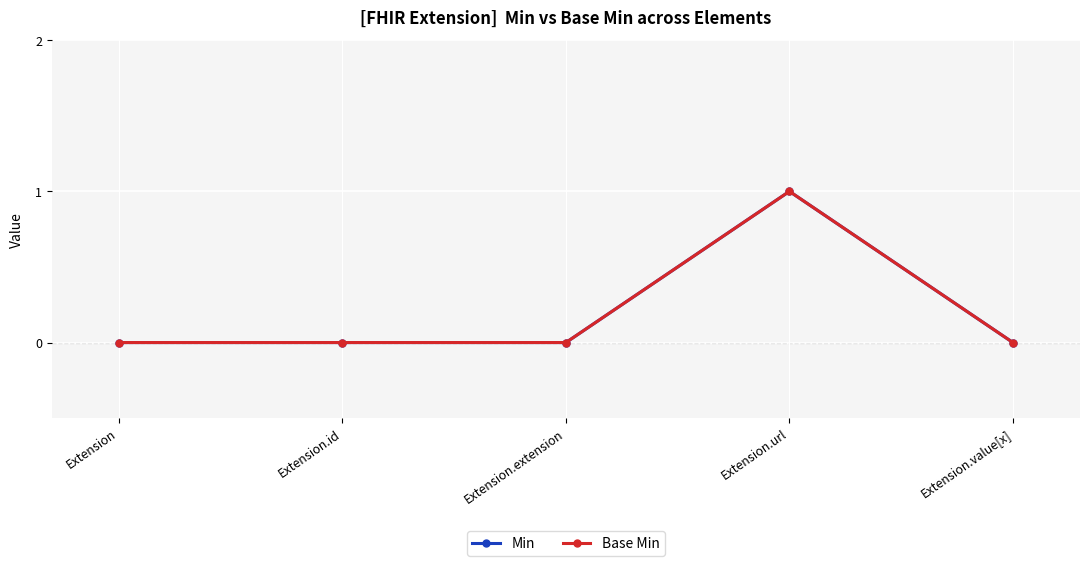

Which category has the highest value in the Base Min series?

Extension.url